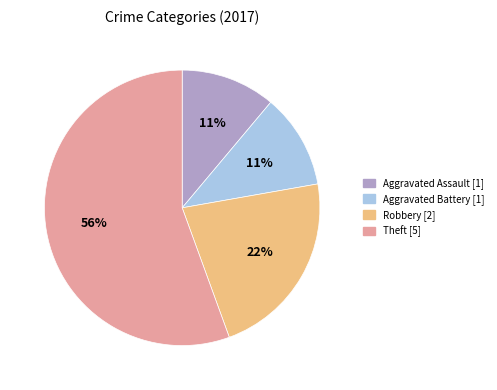

How many slices are in this pie chart?

4